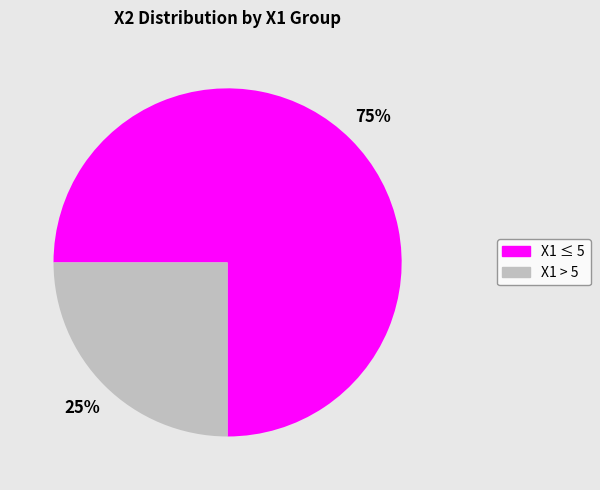

Does any single category account for the majority?

Yes